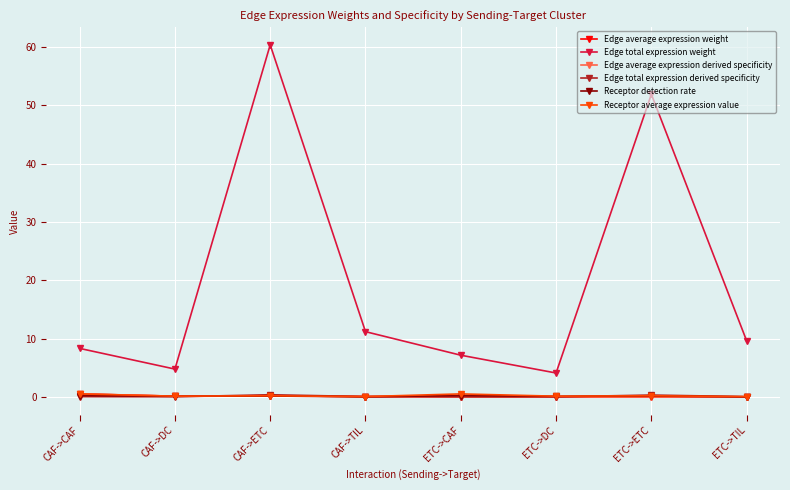

True or false: Receptor average expression value and Edge total expression weight intersect in this chart.

False